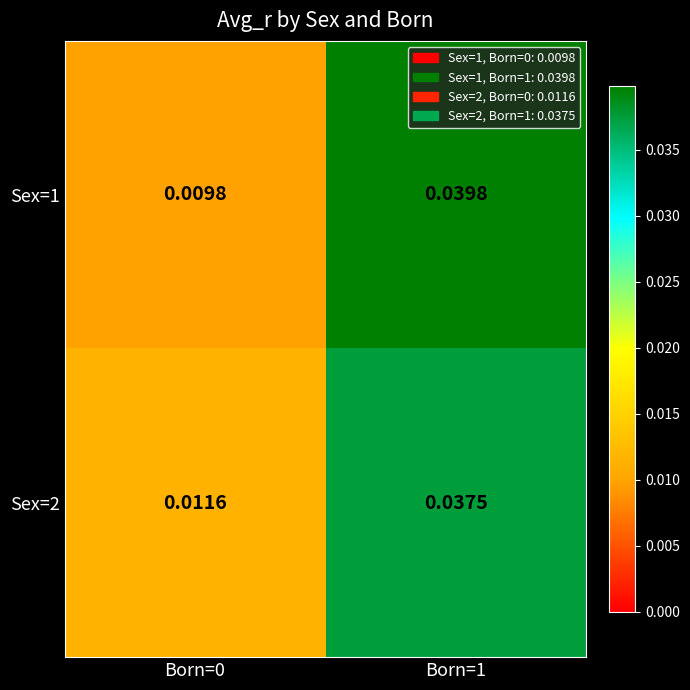

Is the value of Sex=2 at Born=0 greater than the value of Sex=1 at Born=0?

Yes